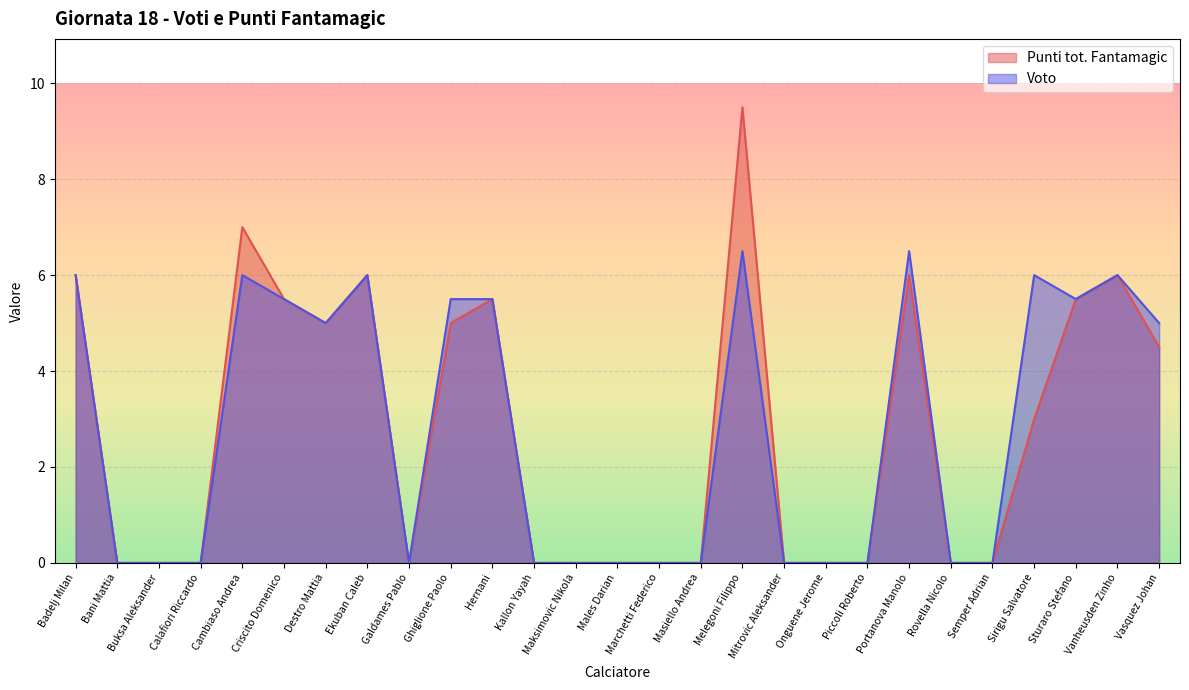

What is the average value of the Punti tot. Fantamagic series?

2.8